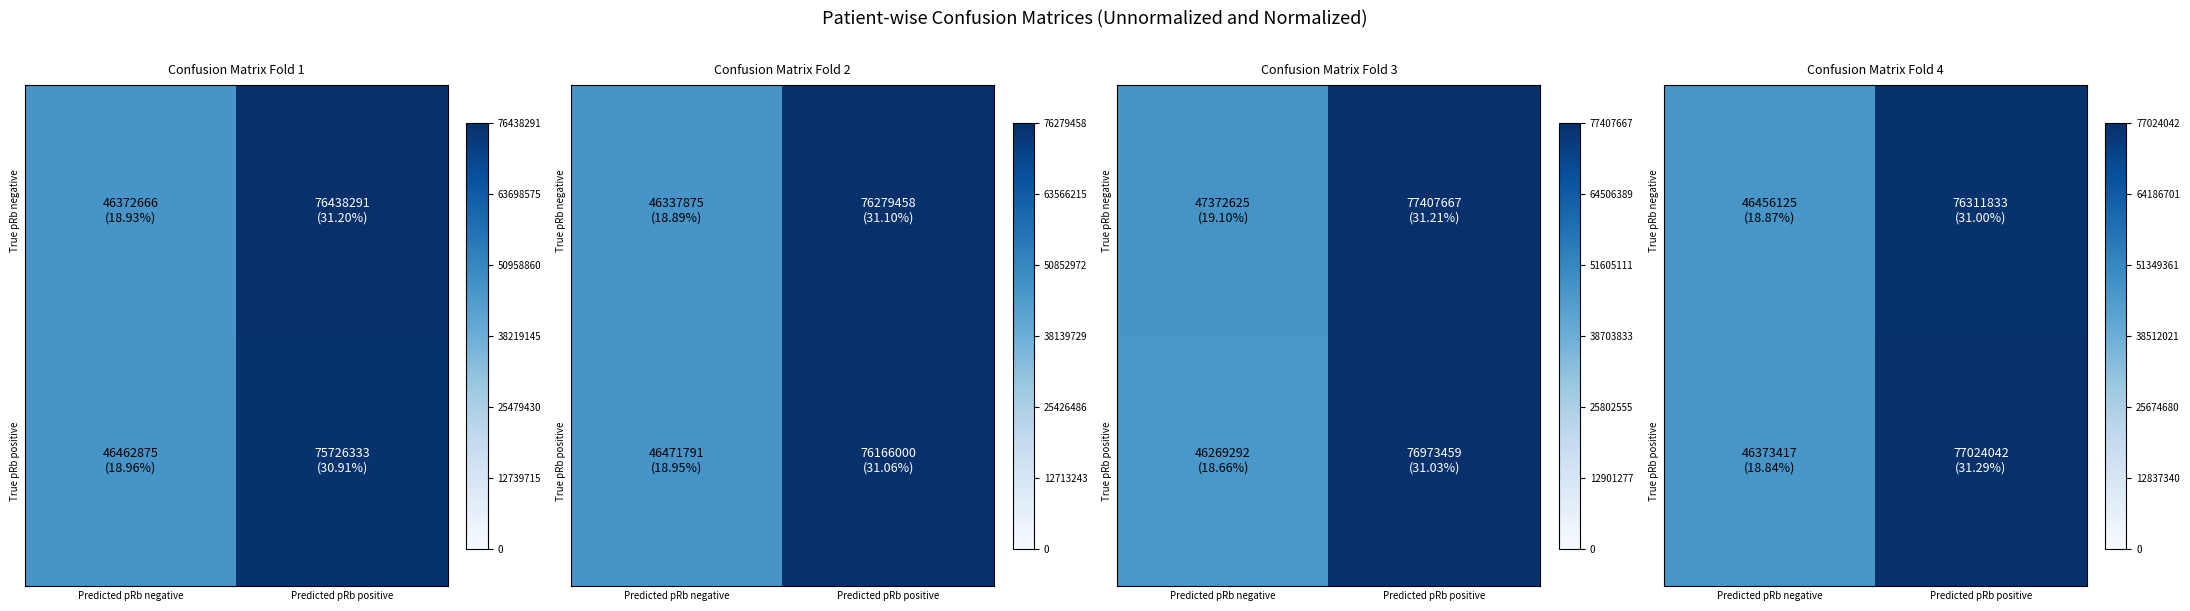

The value of True pRb positive at Predicted pRb positive is 77024042. True or false?

True